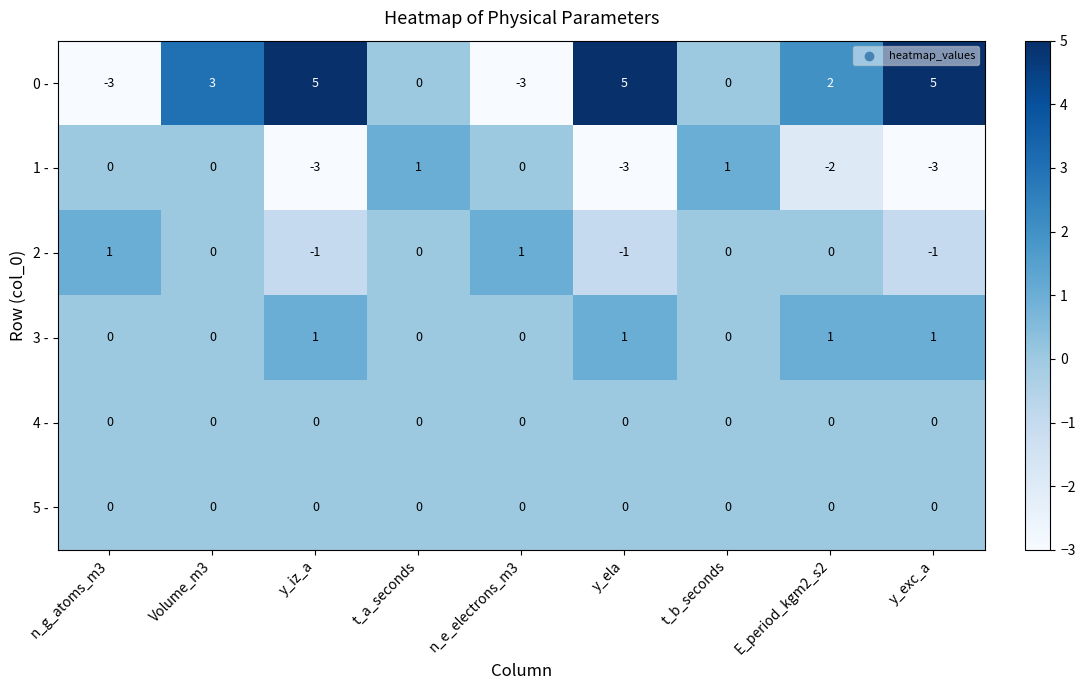

Is it true that 2 - equals 1 at t_a_seconds?

False